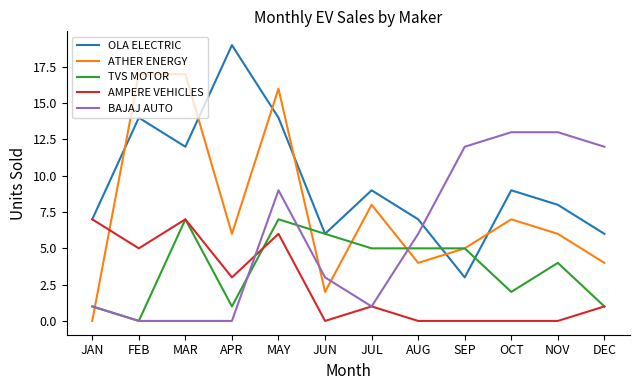

Is the value of AMPERE VEHICLES at JUL greater than the value of ATHER ENERGY at JAN?

Yes